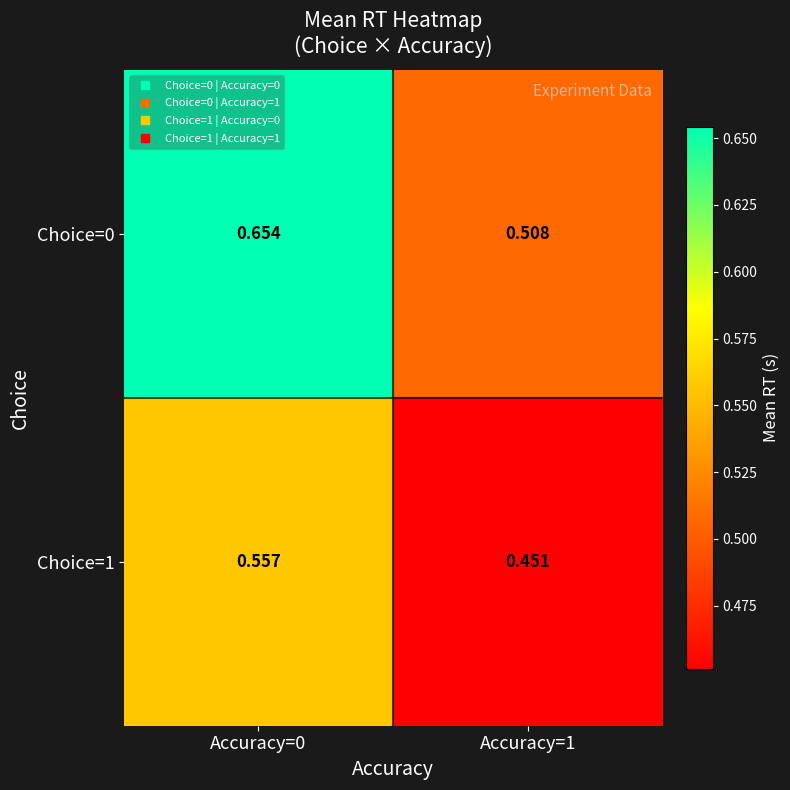

What is the greatest value displayed?

0.7